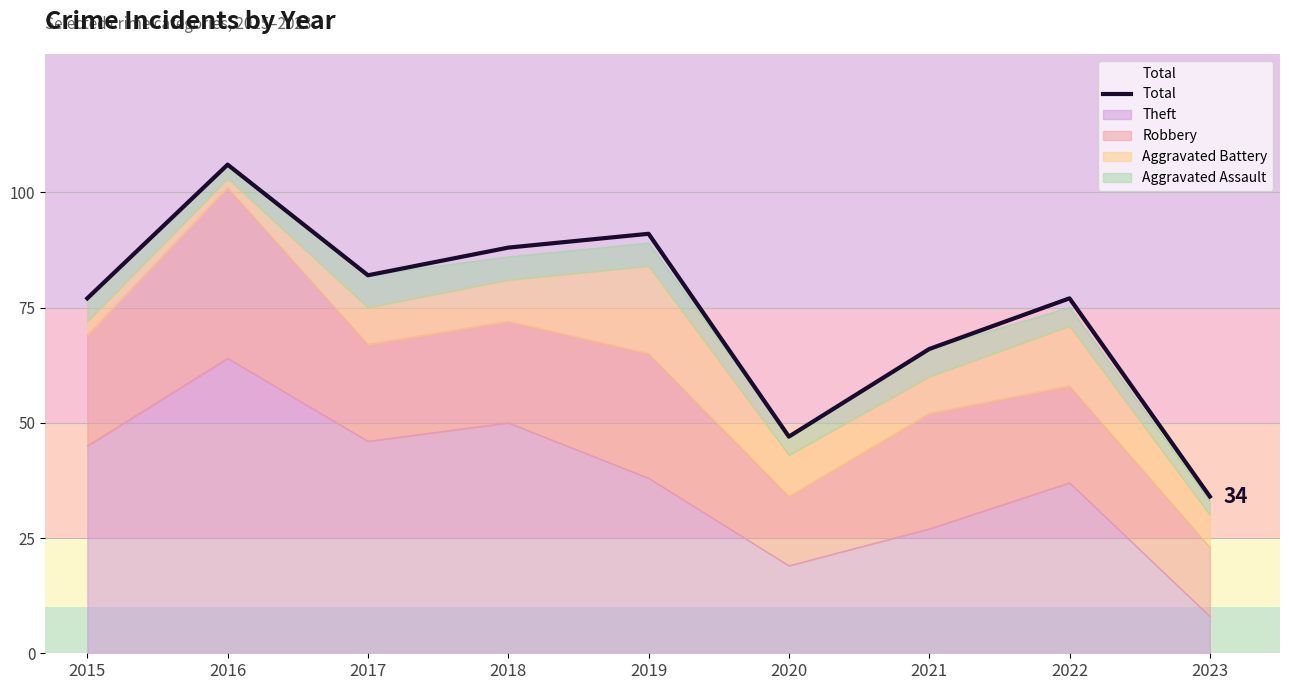

Reading right to left, extract all data points from this chart.

34	77	66	47	91	88	82	106	77